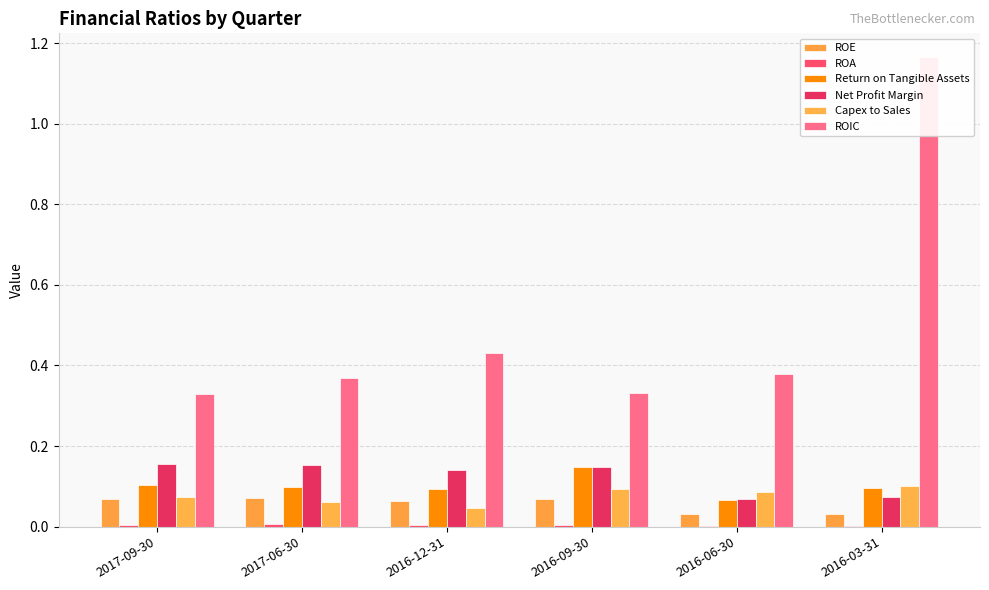

What is the difference between the maximum and second lowest values in the Return on Tangible Assets series?

0.1